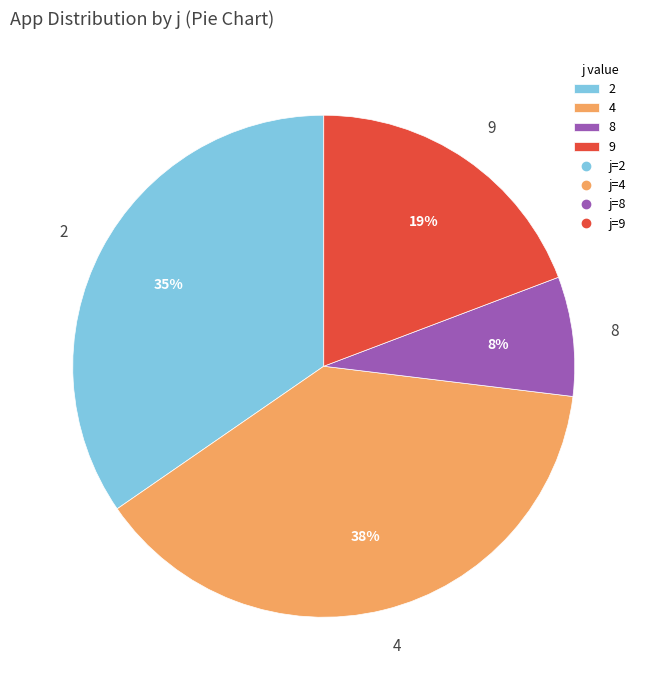

To the nearest percent, what is the difference between the 4 and 9 slice percentages?

19%